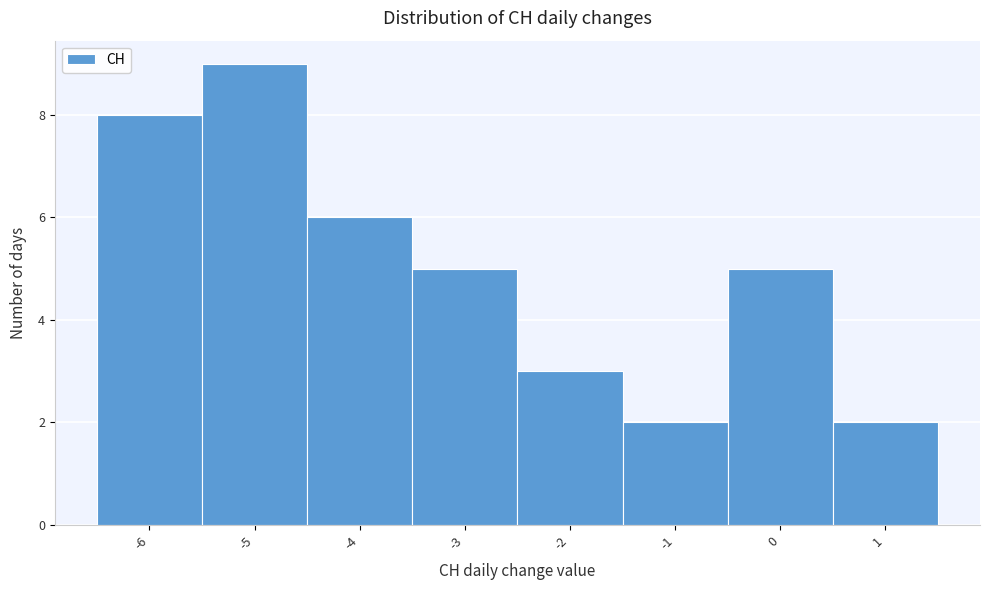

How tall is the bar that spans -6.5 to -5.5 on the x-axis? The values are not printed on the chart, so give them approximately, as read against the axis.

8